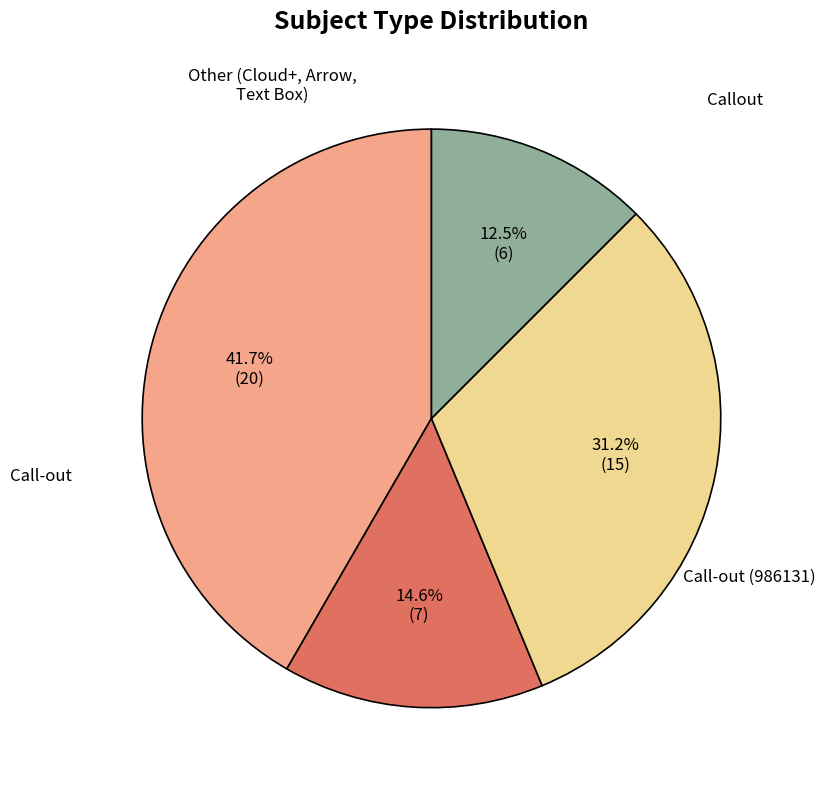

How many segments does this pie chart have?

4